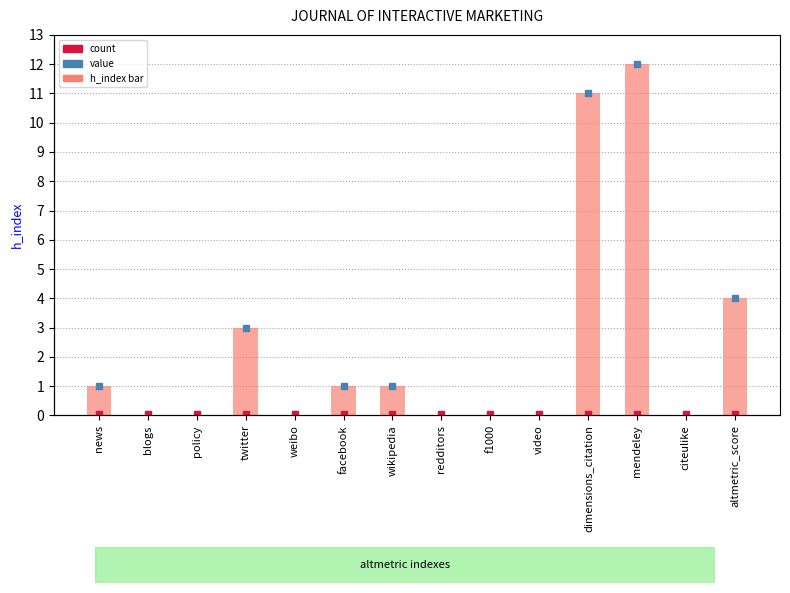

Which label corresponds to the smallest value in the chart?

blogs